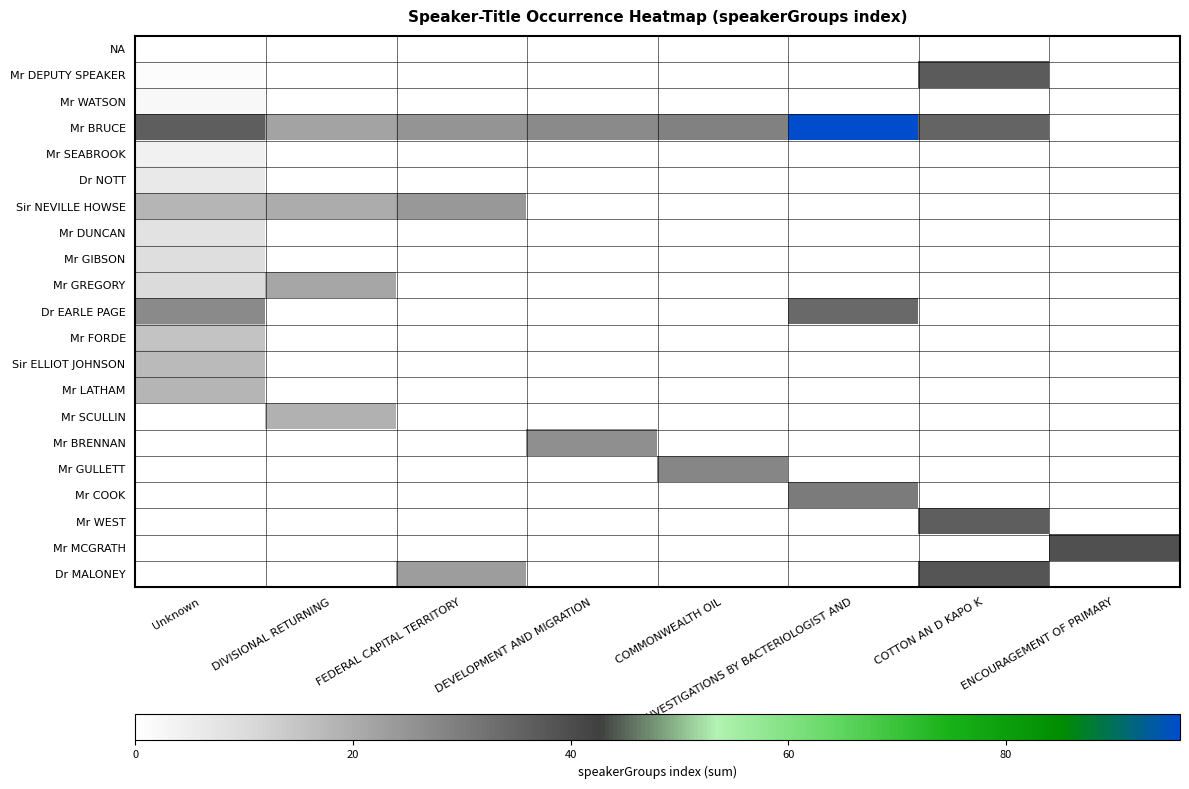

Which series has the largest total across all categories?

Mr BRUCE